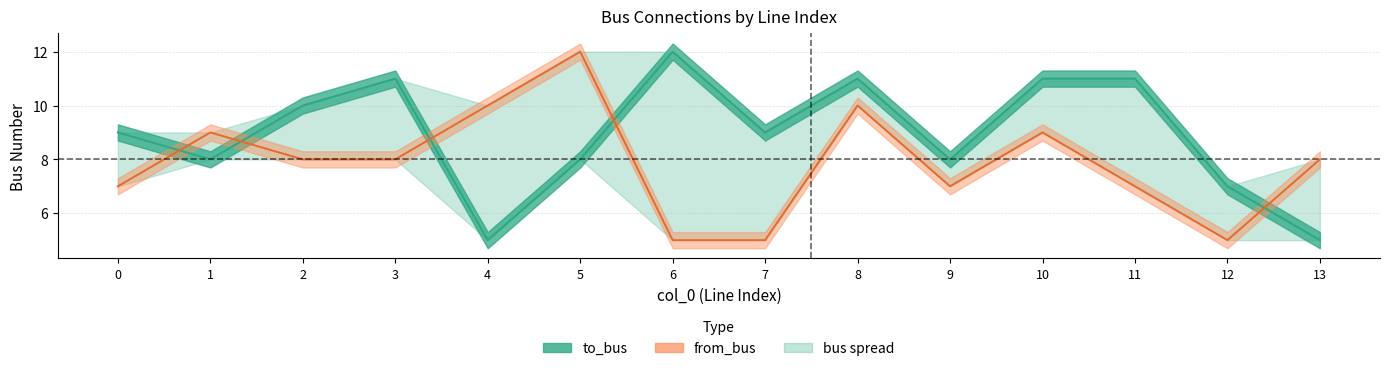

Where does the from_bus series first go above 8?

1